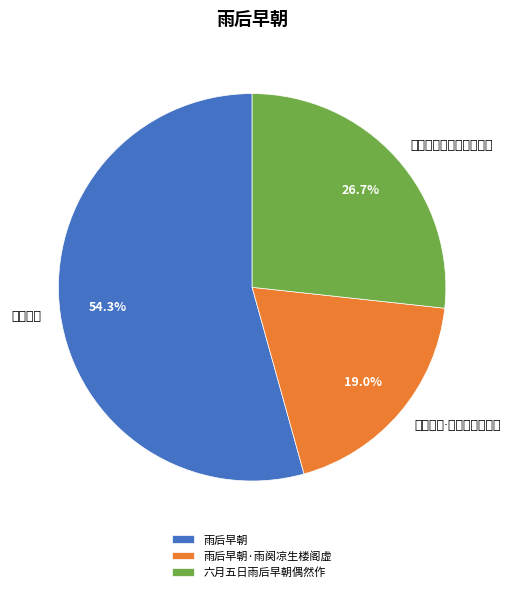

Rank the categories by value from highest to lowest.

雨后早朝, 六月五日雨后早朝偶然作, 雨后早朝·雨阕凉生楼阁虚